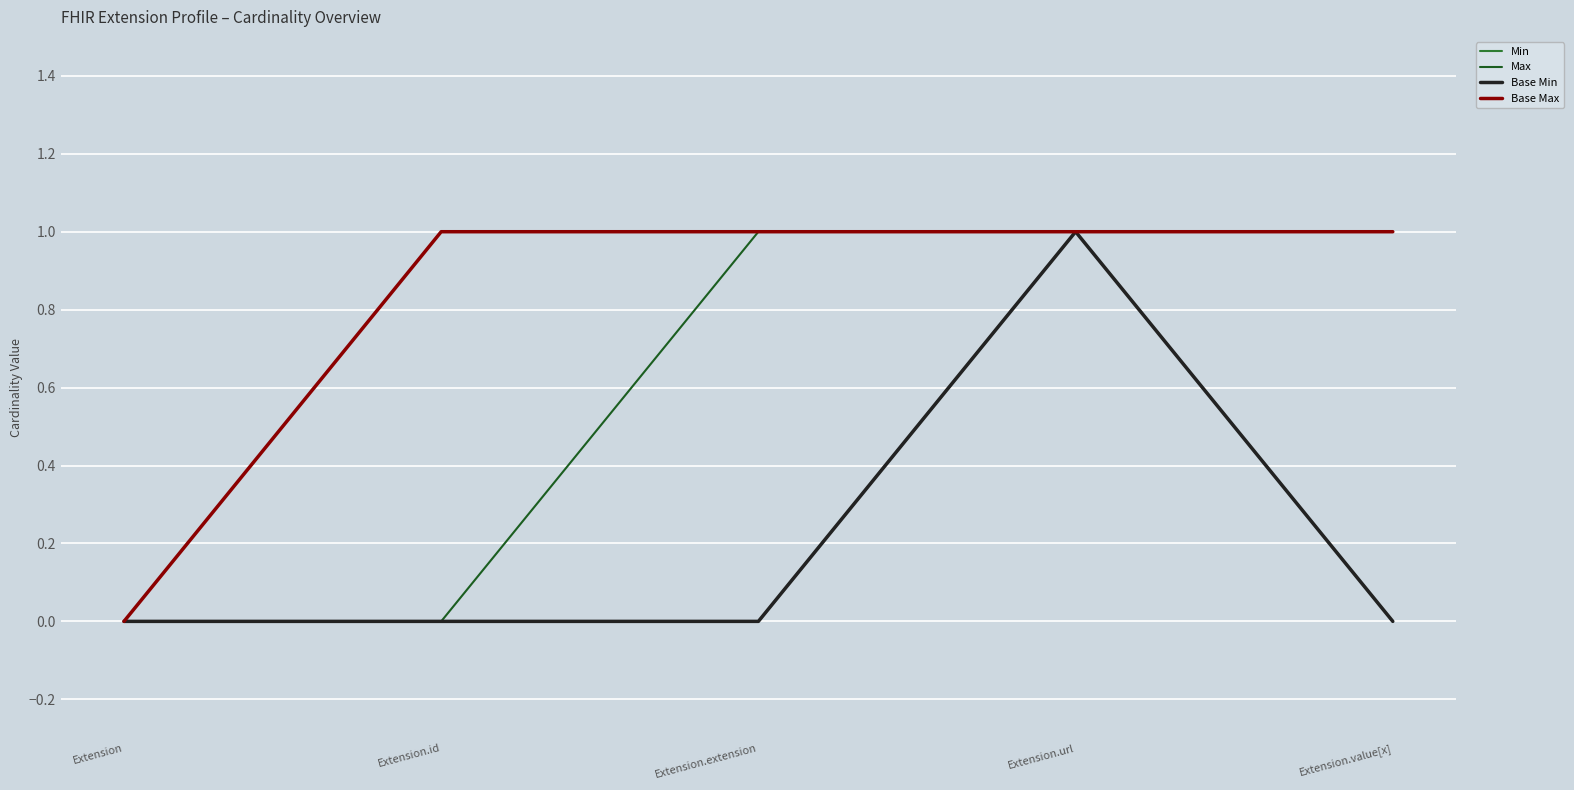

Does the chart have visible grid lines?

Yes